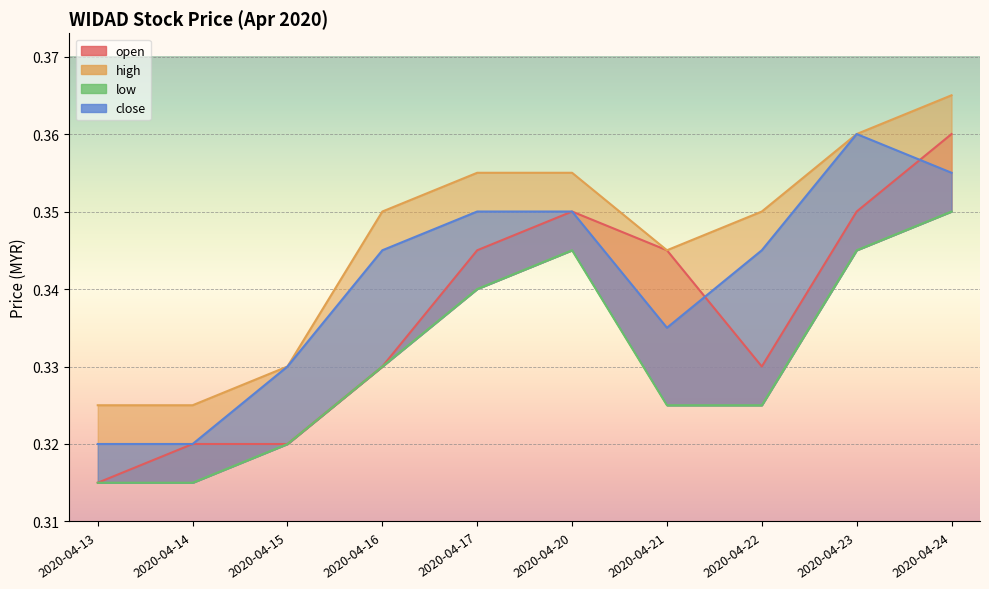

What is the sum of all high values?

3.5